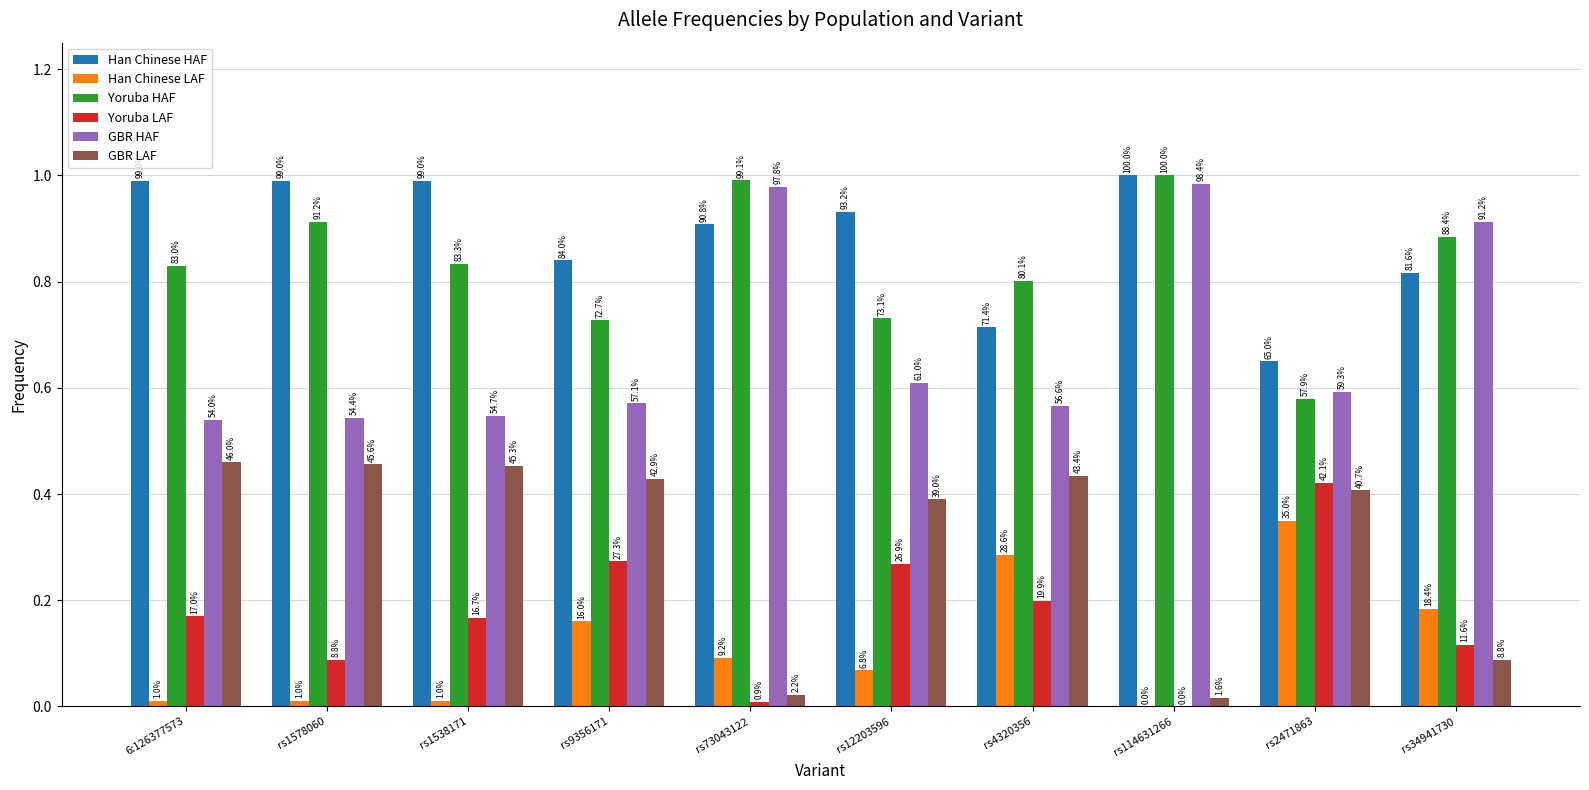

What is the label of the 9th bar from the right?

rs1578060